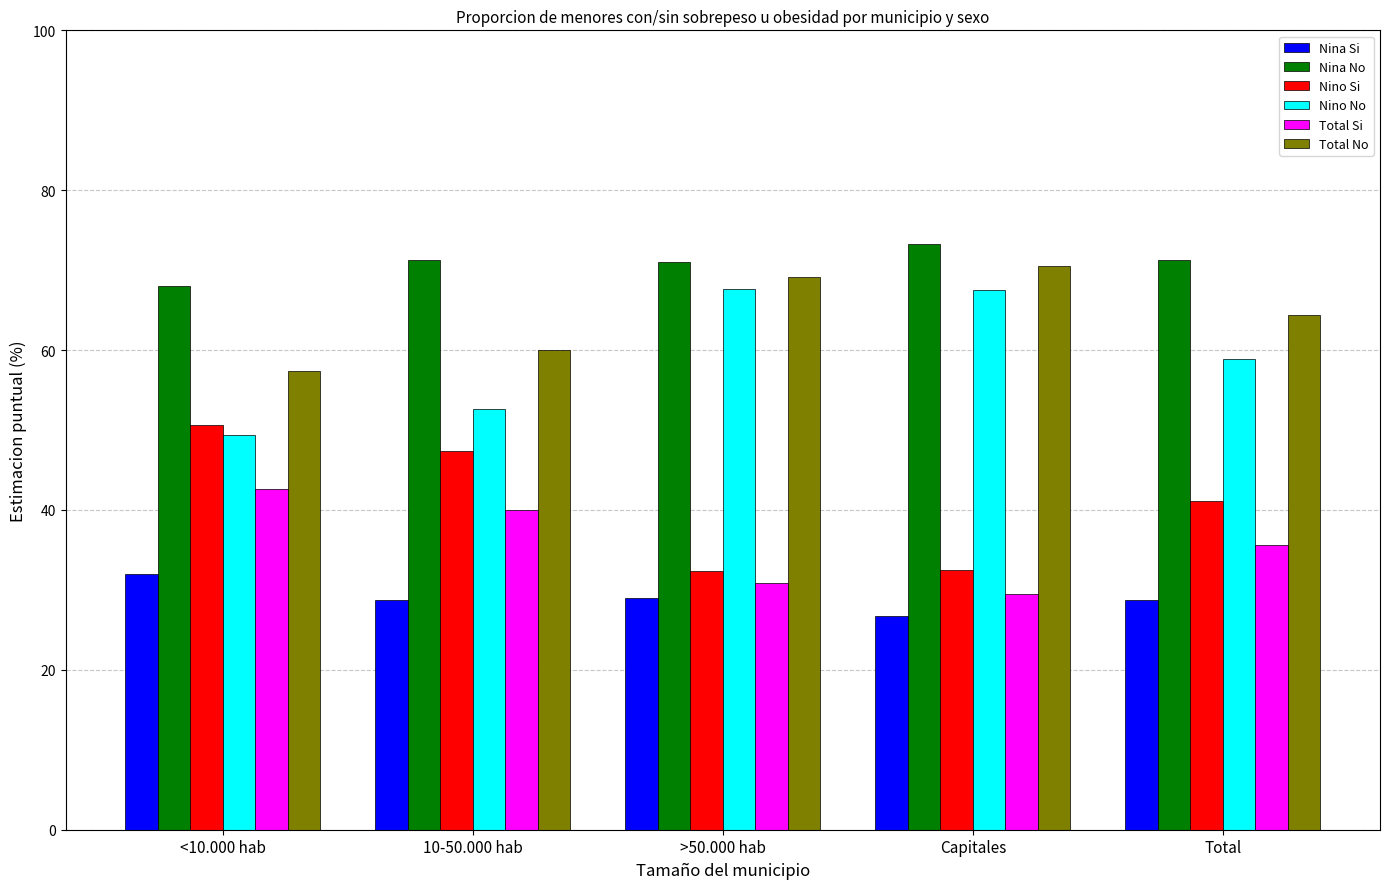

Which series has the largest total across all categories?

Nina No